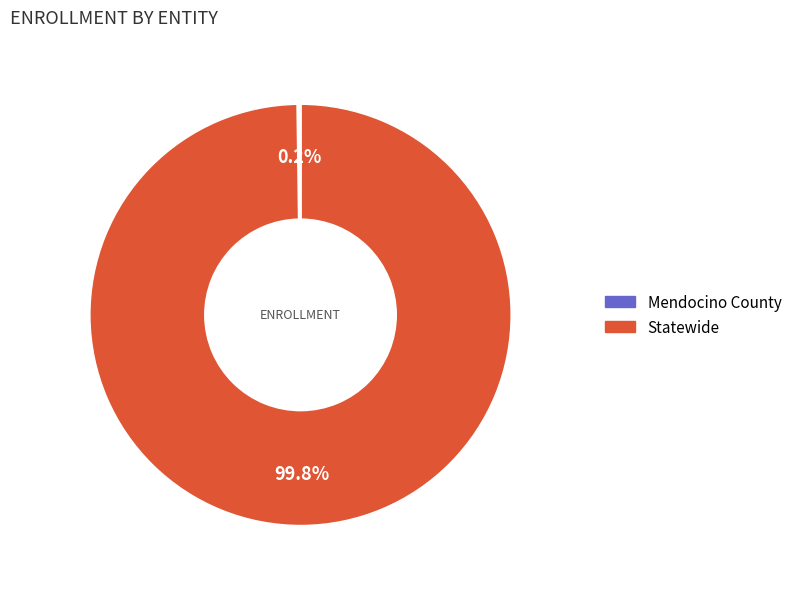

What percentage is NOT represented by Statewide?

0.2%